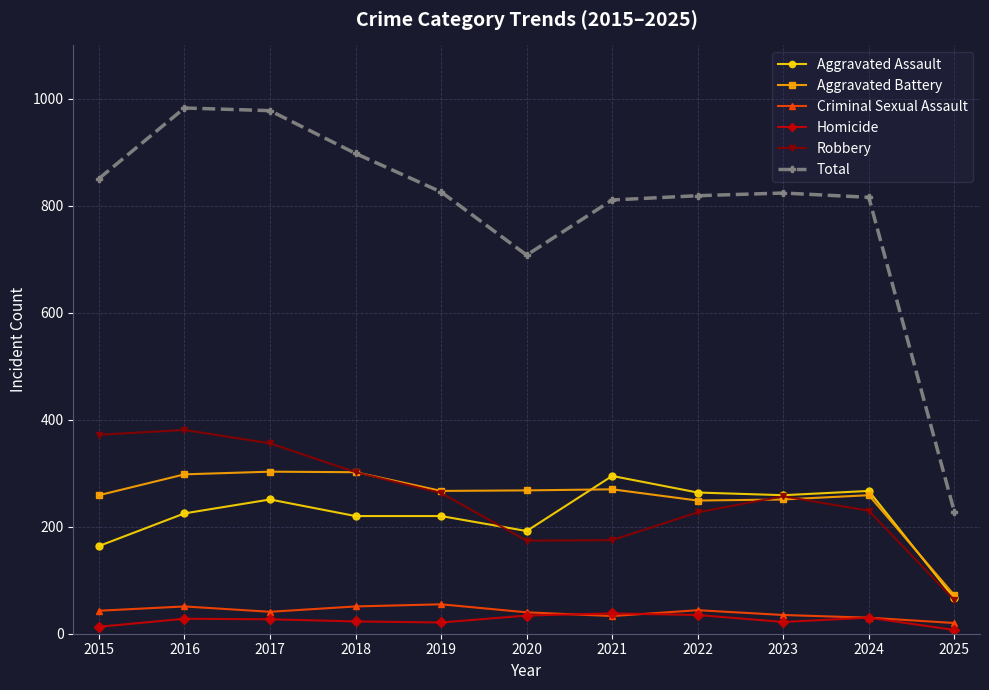

What is the lowest value of the Total series?

228